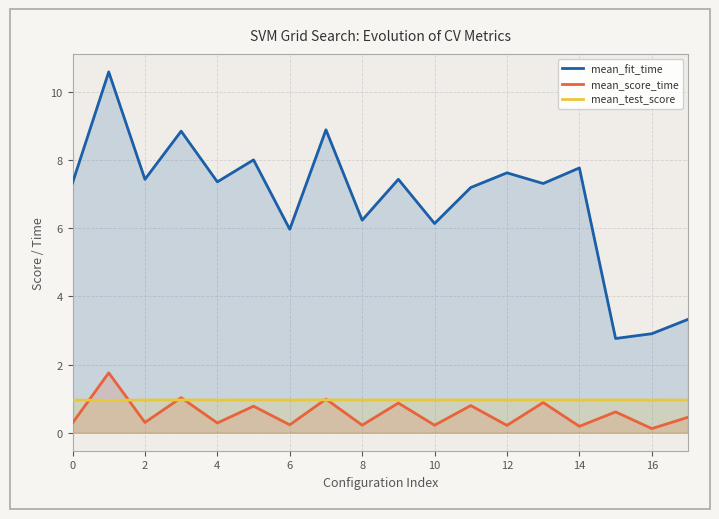

What is the sum of all mean_fit_time values?

123.1